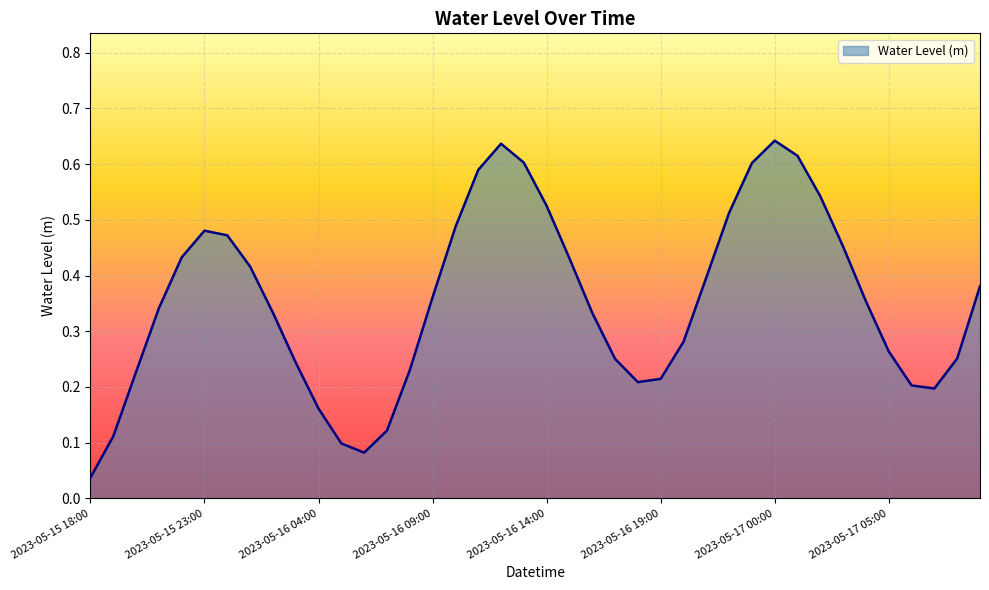

Does the chart have visible grid lines?

Yes